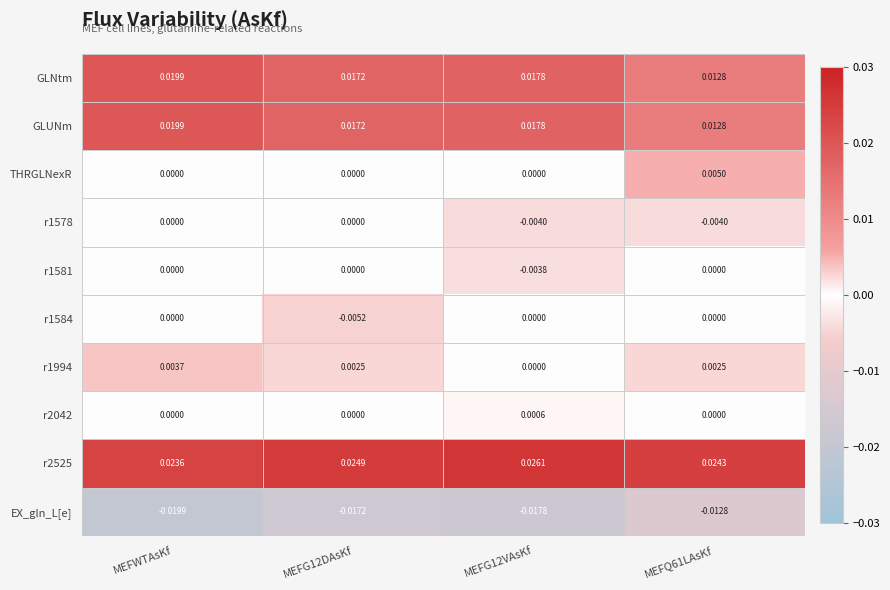

Is the value of r1584 at MEFG12DAsKf greater than the value of GLNtm at MEFG12DAsKf?

No